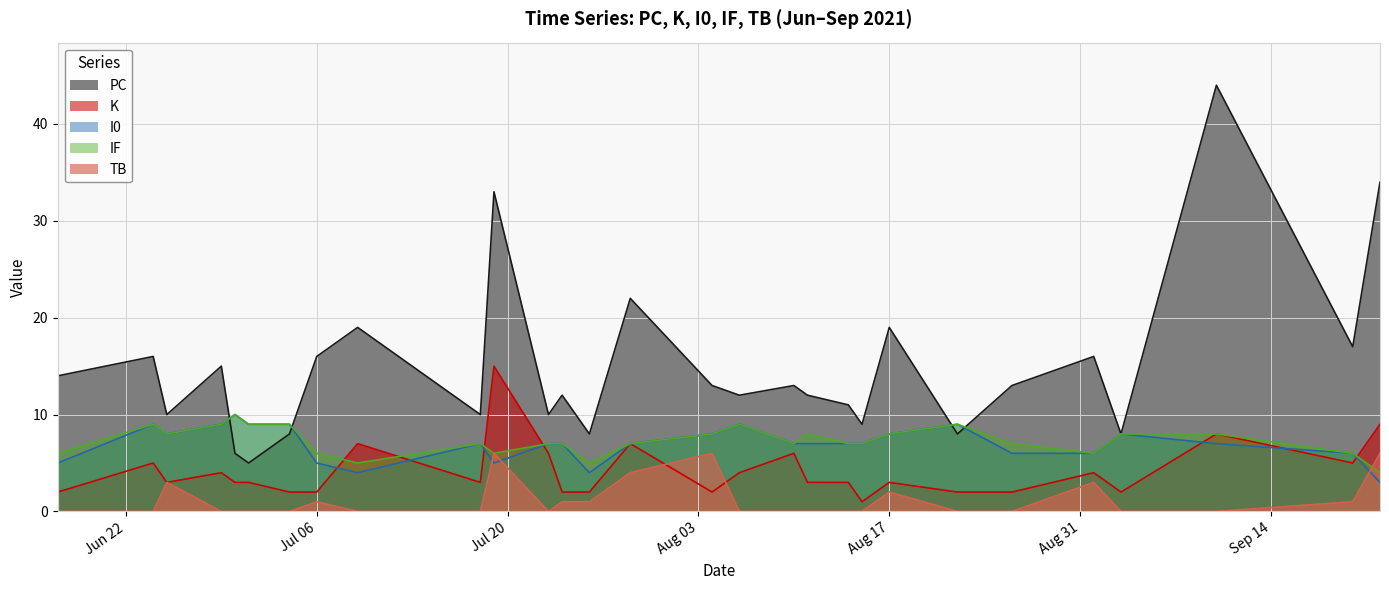

Which series has the largest total across all categories?

PC